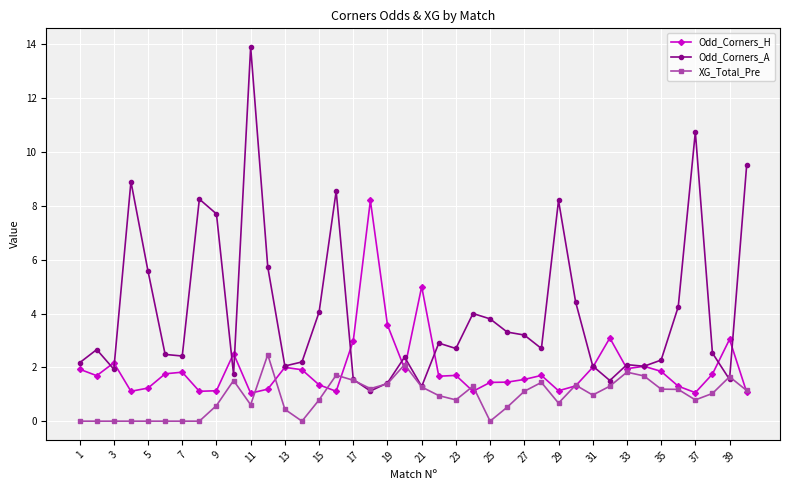

List the series in order of their overall mean, lowest first.

XG_Total_Pre, Odd_Corners_H, Odd_Corners_A